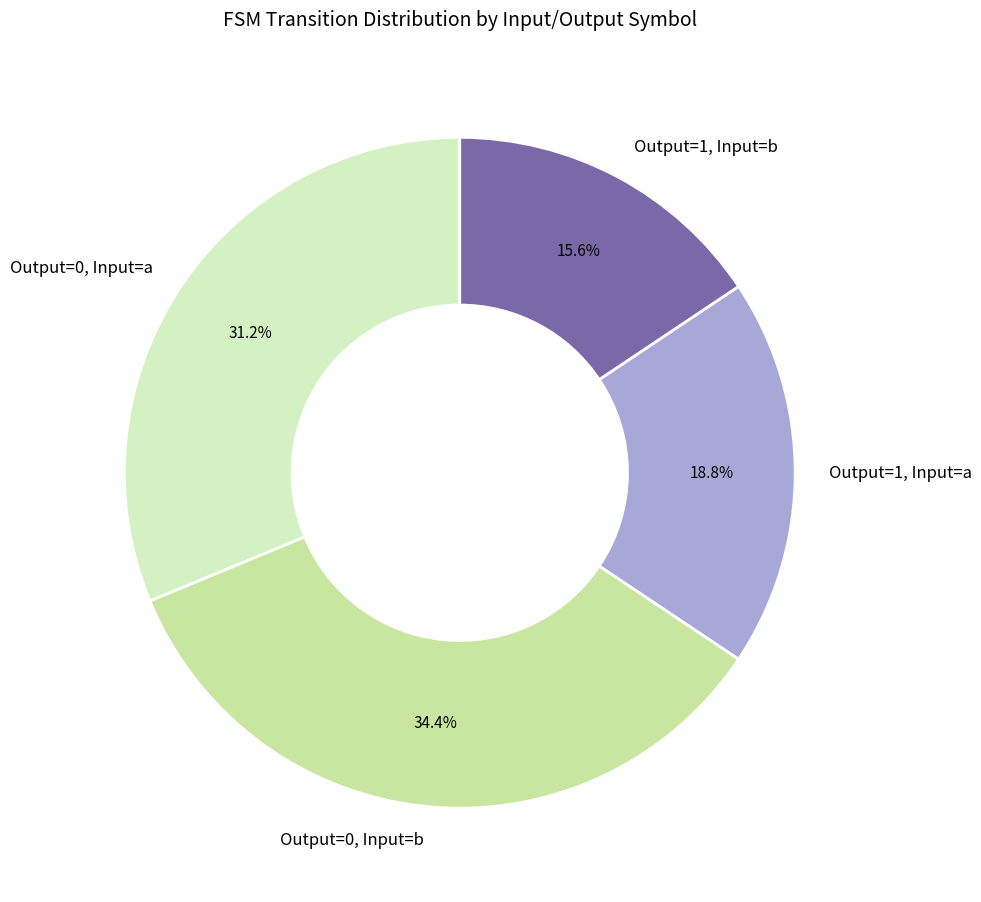

Rank the categories by value from highest to lowest.

Output=0, Input=b, Output=0, Input=a, Output=1, Input=a, Output=1, Input=b